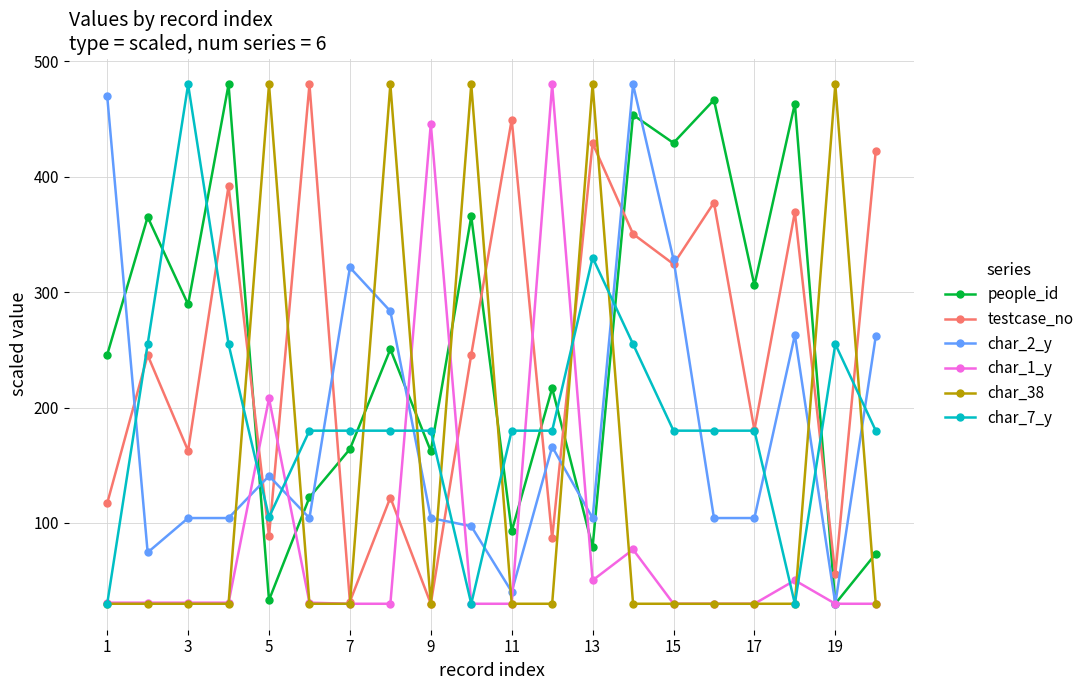

Which series ends up on top after the final intersection of char_7_y and people_id?

char_7_y